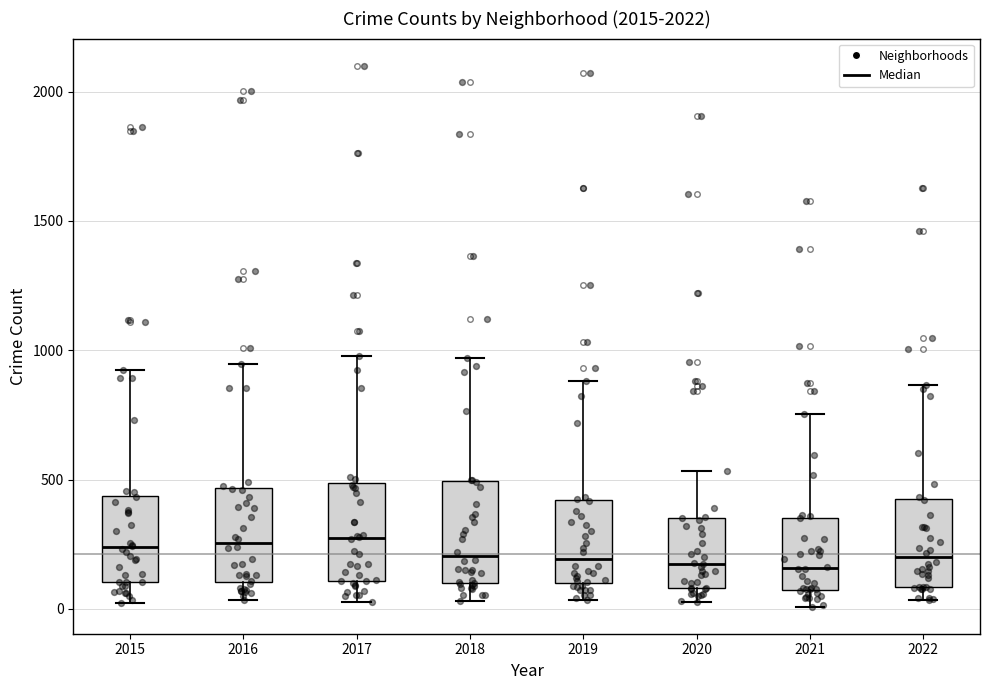

Reading left to right, transcribe this box plot: for each box, give where its median line is, the range the box spans, and where its two whiskers end, as read against the y-axis. The values are not printed on the chart, so give them approximately, as read against the axis.

2015: median 250, box 100 to 450, whiskers 0 to 900
2016: median 250, box 100 to 450, whiskers 50 to 950
2017: median 250, box 100 to 500, whiskers 50 to 1000
2018: median 200, box 100 to 500, whiskers 50 to 950
2019: median 200, box 100 to 400, whiskers 50 to 900
2020: median 200, box 100 to 350, whiskers 50 to 550
2021: median 150, box 50 to 350, whiskers 0 to 750
2022: median 200, box 100 to 450, whiskers 50 to 850